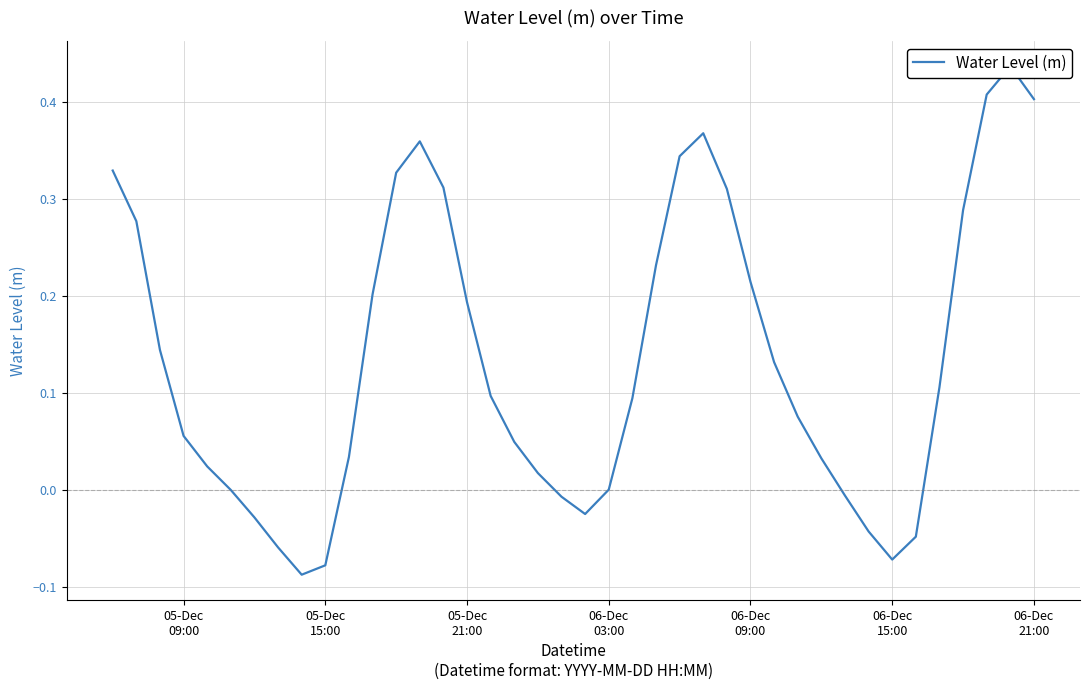

The value at 37 is 0.1. True or false?

False